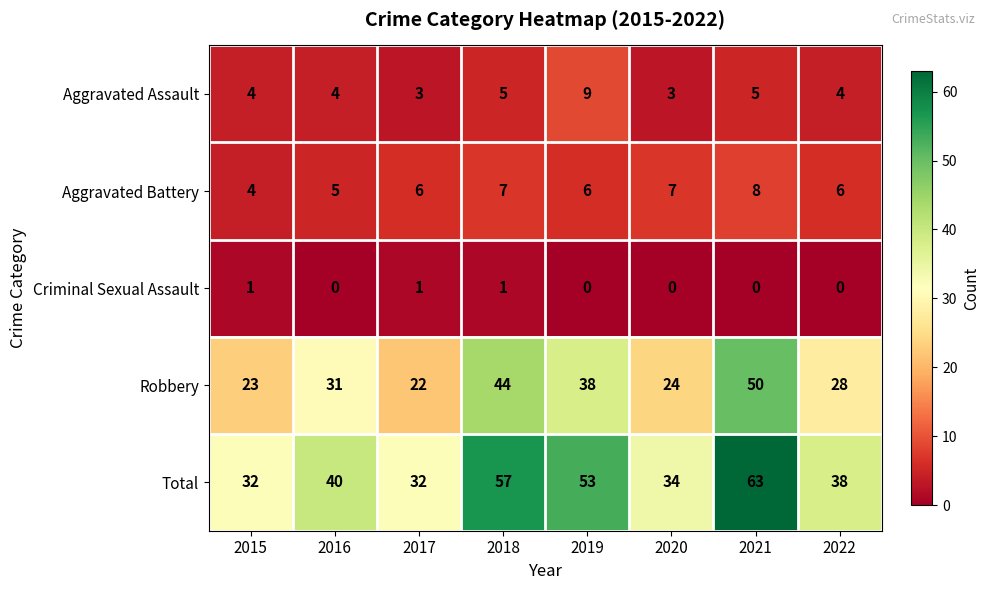

Count the Aggravated Assault values in the range 4 to 5.

5